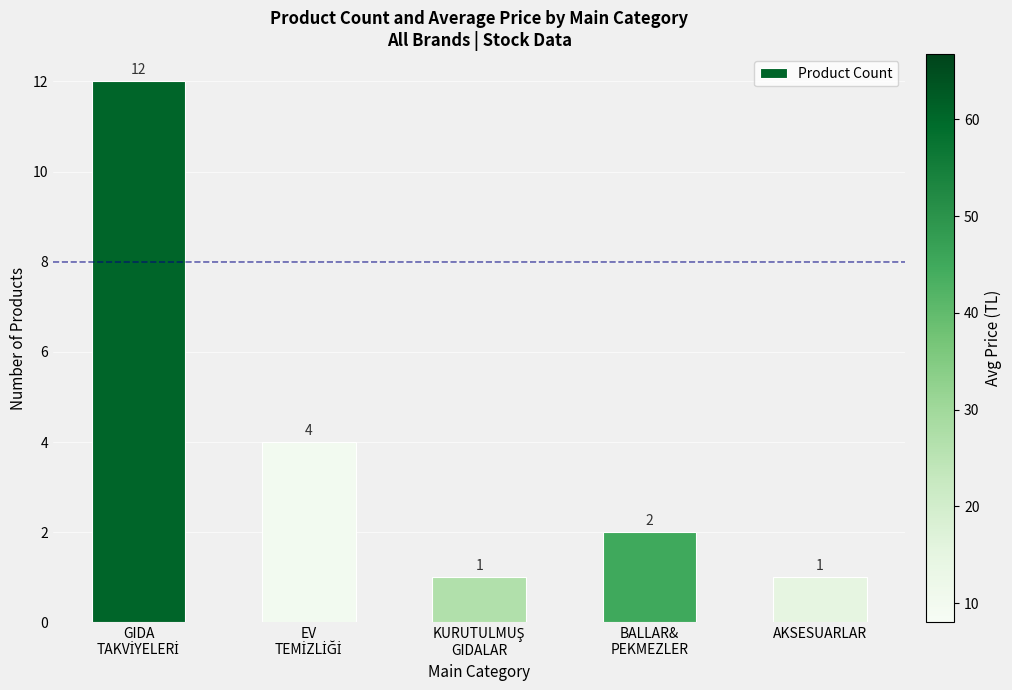

What is the value of the 1st bar from the left?

12